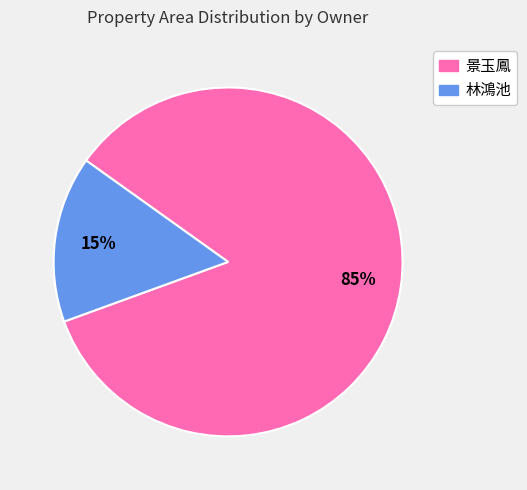

Between 林鴻池 and 景玉鳳, which is larger?

景玉鳳